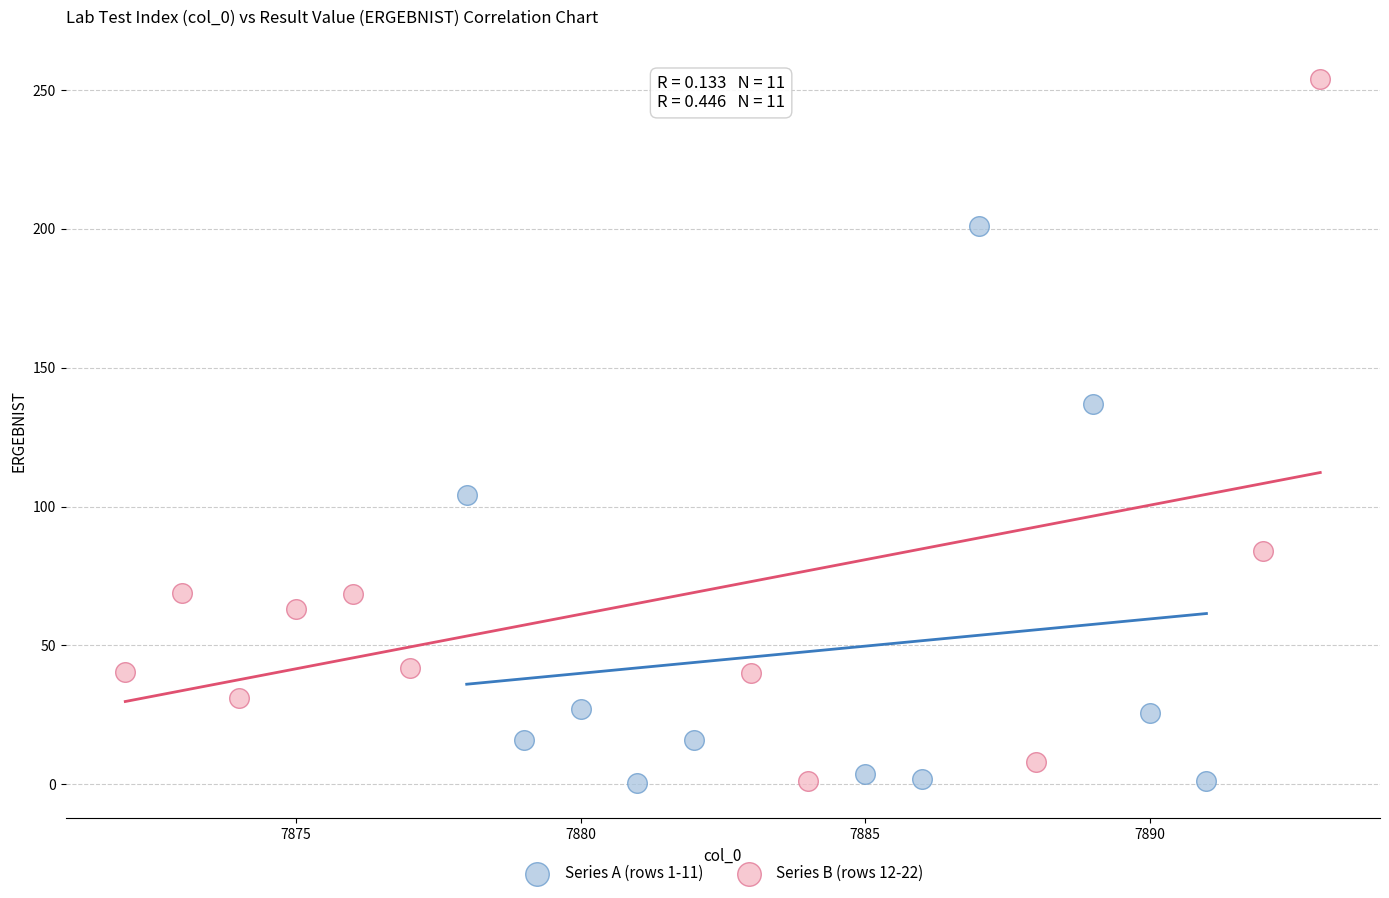

Which series reaches the maximum Y coordinate?

Series B (rows 12-22)